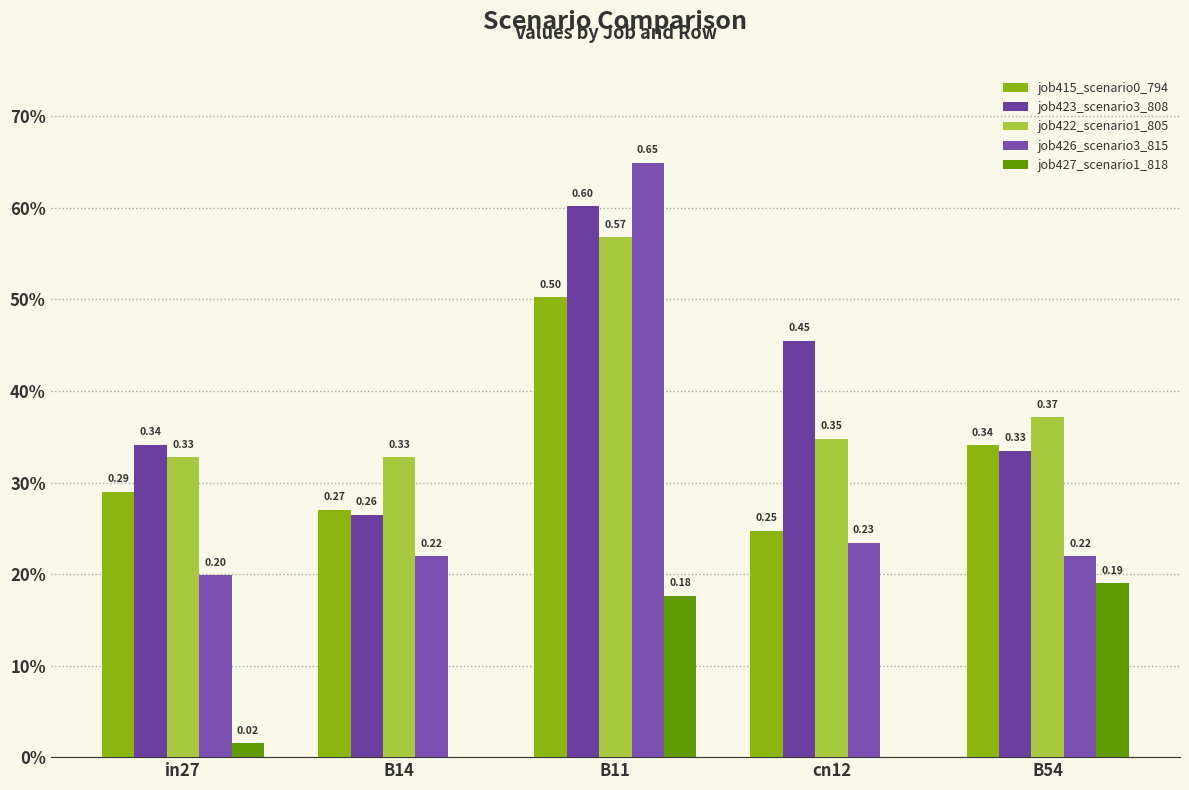

Are the bars grouped side by side (vs. stacked)?

Yes